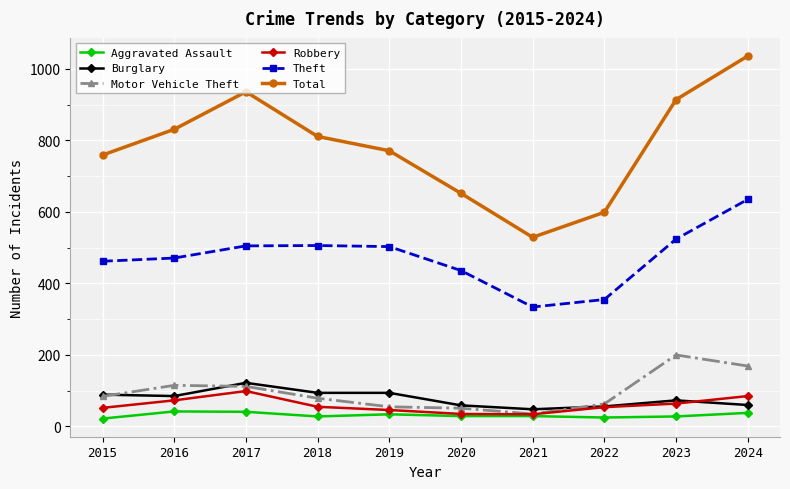

Which series has the largest total across all categories?

Total